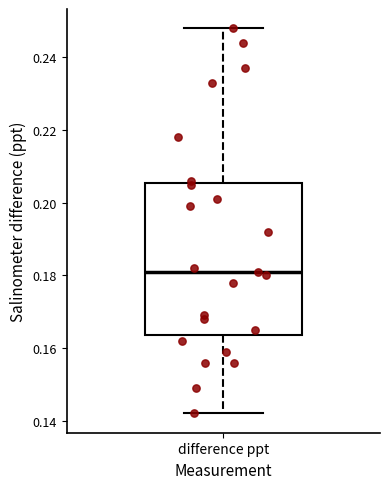

Transcribe this box plot: give where the median line is, the range the box spans, and where the two whiskers end, as read against the y-axis. The values are not printed on the chart, so give them approximately, as read against the axis.

median 0.182, box 0.164 to 0.206, whiskers 0.142 to 0.248